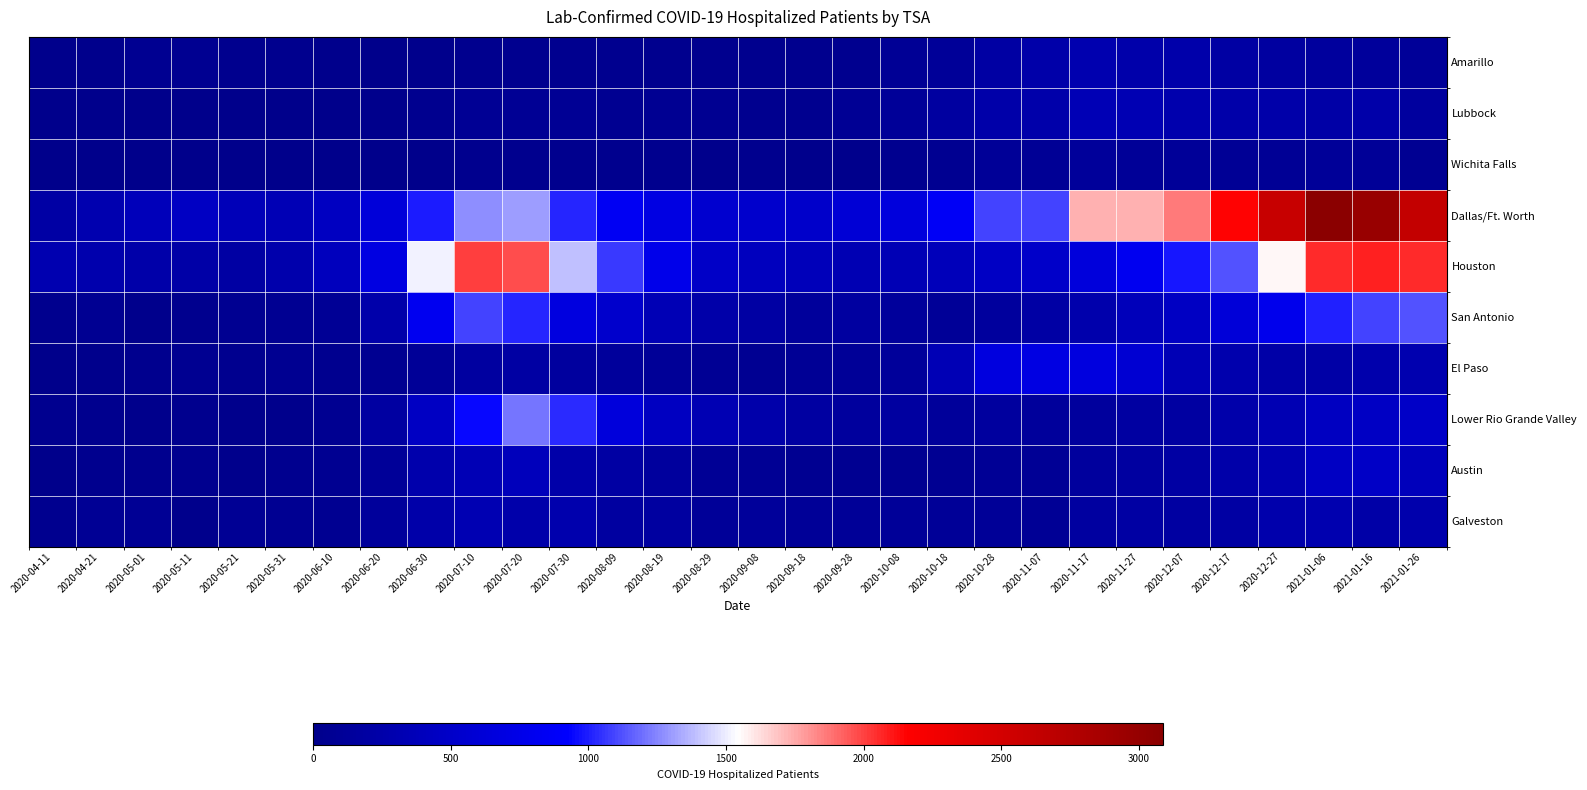

Reading left to right, transcribe all the data shown in this chart.

Amarillo: 2020-04-11=13	2020-04-21=20	2020-05-01=51	2020-05-11=51	2020-05-21=32	2020-05-31=28	2020-06-10=13	2020-06-20=12	2020-06-30=15	2020-07-10=30	2020-07-20=43	2020-07-30=43	2020-08-09=39	2020-08-19=33	2020-08-29=31	2020-09-08=30	2020-09-18=28	2020-09-28=48	2020-10-08=85	2020-10-18=114	2020-10-28=203	2020-11-07=251	2020-11-17=293	2020-11-27=263	2020-12-07=263	2020-12-17=196	2020-12-27=173	2021-01-06=149	2021-01-16=144	2021-01-26=118
Lubbock: 2020-04-11=22	2020-04-21=13	2020-05-01=11	2020-05-11=10	2020-05-21=4	2020-05-31=5	2020-06-10=6	2020-06-20=14	2020-06-30=44	2020-07-10=81	2020-07-20=80	2020-07-30=73	2020-08-09=57	2020-08-19=64	2020-08-29=51	2020-09-08=37	2020-09-18=48	2020-09-28=73	2020-10-08=116	2020-10-18=171	2020-10-28=252	2020-11-07=258	2020-11-17=343	2020-11-27=336	2020-12-07=282	2020-12-17=245	2020-12-27=244	2021-01-06=229	2021-01-16=245	2021-01-26=168
Wichita Falls: 2020-04-11=4	2020-04-21=1	2020-05-01=0	2020-05-11=0	2020-05-21=1	2020-05-31=0	2020-06-10=0	2020-06-20=1	2020-06-30=5	2020-07-10=26	2020-07-20=31	2020-07-30=30	2020-08-09=26	2020-08-19=29	2020-08-29=19	2020-09-08=28	2020-09-18=22	2020-09-28=20	2020-10-08=39	2020-10-18=53	2020-10-28=104	2020-11-07=86	2020-11-17=125	2020-11-27=107	2020-12-07=120	2020-12-17=85	2020-12-27=93	2021-01-06=110	2021-01-16=104	2021-01-26=63
Dallas/Ft. Worth: 2020-04-11=208	2020-04-21=294	2020-05-01=385	2020-05-11=447	2020-05-21=362	2020-05-31=340	2020-06-10=435	2020-06-20=635	2020-06-30=992	2020-07-10=1266	2020-07-20=1306	2020-07-30=1021	2020-08-09=839	2020-08-19=711	2020-08-29=546	2020-09-08=526	2020-09-18=518	2020-09-28=601	2020-10-08=659	2020-10-18=856	2020-10-28=1091	2020-11-07=1091	2020-11-17=1730	2020-11-27=1734	2020-12-07=1862	2020-12-17=2152	2020-12-27=2600	2021-01-06=3086	2021-01-16=2970	2021-01-26=2633
Houston: 2020-04-11=302	2020-04-21=286	2020-05-01=242	2020-05-11=239	2020-05-21=199	2020-05-31=268	2020-06-10=409	2020-06-20=688	2020-06-30=1515	2020-07-10=2011	2020-07-20=1965	2020-07-30=1390	2020-08-09=1069	2020-08-19=766	2020-08-29=488	2020-09-08=415	2020-09-18=376	2020-09-28=328	2020-10-08=339	2020-10-18=380	2020-10-28=459	2020-11-07=502	2020-11-17=641	2020-11-27=817	2020-12-07=978	2020-12-17=1127	2020-12-27=1558	2021-01-06=2059	2021-01-16=2085	2021-01-26=2054
San Antonio: 2020-04-11=35	2020-04-21=72	2020-05-01=18	2020-05-11=34	2020-05-21=55	2020-05-31=69	2020-06-10=88	2020-06-20=261	2020-06-30=814	2020-07-10=1091	2020-07-20=1024	2020-07-30=677	2020-08-09=520	2020-08-19=345	2020-08-29=242	2020-09-08=202	2020-09-18=142	2020-09-28=169	2020-10-08=138	2020-10-18=101	2020-10-28=153	2020-11-07=214	2020-11-17=275	2020-11-27=379	2020-12-07=458	2020-12-17=615	2020-12-27=781	2021-01-06=1010	2021-01-16=1094	2021-01-26=1128
El Paso: 2020-04-11=8	2020-04-21=23	2020-05-01=33	2020-05-11=51	2020-05-21=46	2020-05-31=52	2020-06-10=45	2020-06-20=58	2020-06-30=107	2020-07-10=171	2020-07-20=196	2020-07-30=162	2020-08-09=134	2020-08-19=108	2020-08-29=77	2020-09-08=63	2020-09-18=85	2020-09-28=103	2020-10-08=132	2020-10-18=345	2020-10-28=671	2020-11-07=702	2020-11-17=672	2020-11-27=568	2020-12-07=343	2020-12-17=279	2020-12-27=230	2021-01-06=217	2021-01-16=269	2021-01-26=296
Lower Rio Grande Valley: 2020-04-11=39	2020-04-21=26	2020-05-01=22	2020-05-11=25	2020-05-21=18	2020-05-31=23	2020-06-10=53	2020-06-20=182	2020-06-30=457	2020-07-10=944	2020-07-20=1213	2020-07-30=1036	2020-08-09=649	2020-08-19=435	2020-08-29=327	2020-09-08=259	2020-09-18=186	2020-09-28=147	2020-10-08=170	2020-10-18=128	2020-10-28=157	2020-11-07=135	2020-11-17=155	2020-11-27=189	2020-12-07=188	2020-12-17=260	2020-12-27=327	2021-01-06=445	2021-01-16=463	2021-01-26=483
Austin: 2020-04-11=10	2020-04-21=33	2020-05-01=28	2020-05-11=40	2020-05-21=22	2020-05-31=48	2020-06-10=49	2020-06-20=117	2020-06-30=267	2020-07-10=347	2020-07-20=393	2020-07-30=244	2020-08-09=203	2020-08-19=150	2020-08-29=93	2020-09-08=79	2020-09-18=52	2020-09-28=59	2020-10-08=56	2020-10-18=63	2020-10-28=89	2020-11-07=92	2020-11-17=146	2020-11-27=177	2020-12-07=203	2020-12-17=247	2020-12-27=307	2021-01-06=453	2021-01-16=481	2021-01-26=386
Galveston: 2020-04-11=46	2020-04-21=79	2020-05-01=79	2020-05-11=21	2020-05-21=74	2020-05-31=69	2020-06-10=59	2020-06-20=133	2020-06-30=248	2020-07-10=316	2020-07-20=258	2020-07-30=283	2020-08-09=179	2020-08-19=178	2020-08-29=111	2020-09-08=131	2020-09-18=101	2020-09-28=103	2020-10-08=120	2020-10-18=104	2020-10-28=104	2020-11-07=86	2020-11-17=178	2020-11-27=198	2020-12-07=185	2020-12-17=202	2020-12-27=277	2021-01-06=292	2021-01-16=237	2021-01-26=270